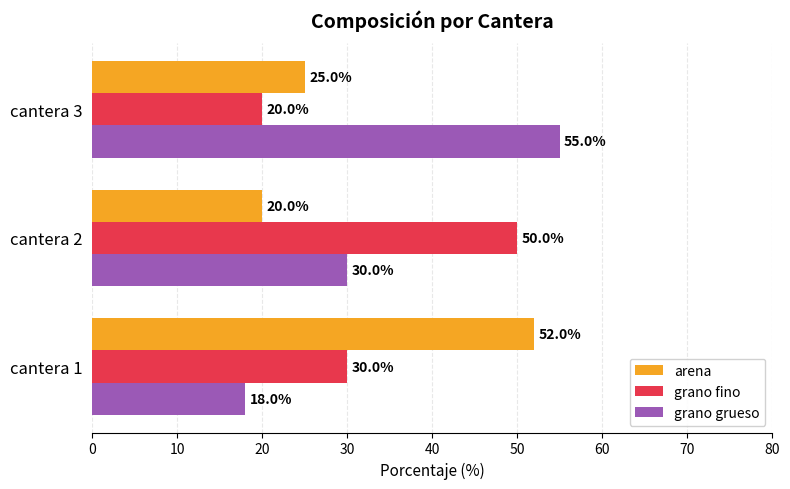

At how many categories does at least one series exceed 24?

3